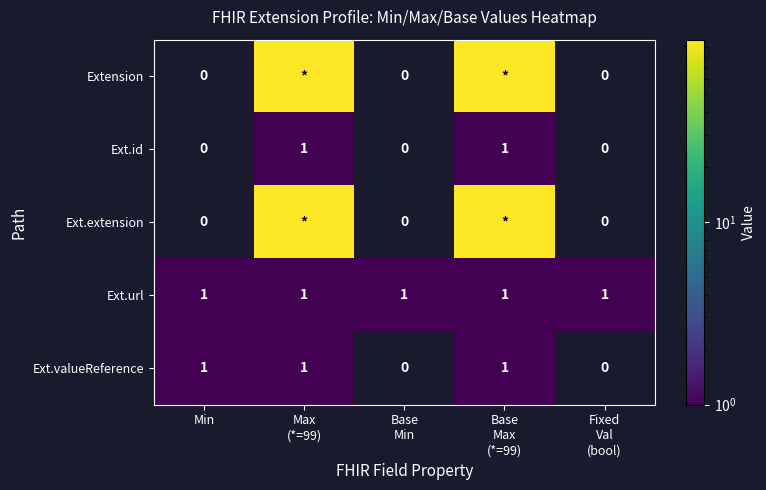

Is it true that Ext.valueReference equals 0 at Min?

False